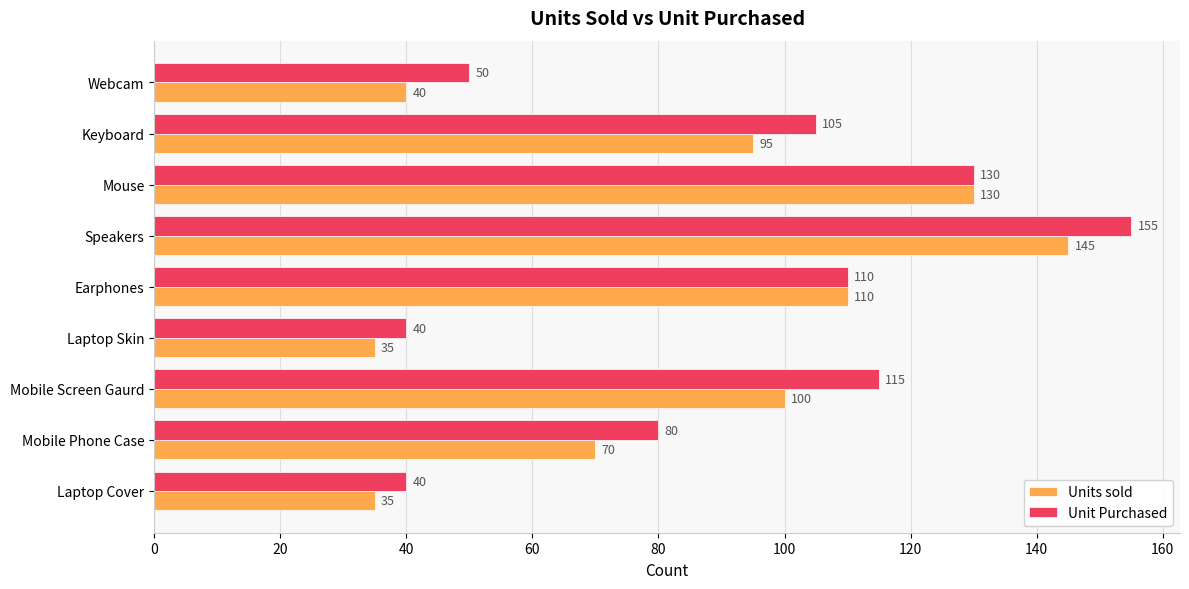

Which category has the highest value across all series?

Speakers